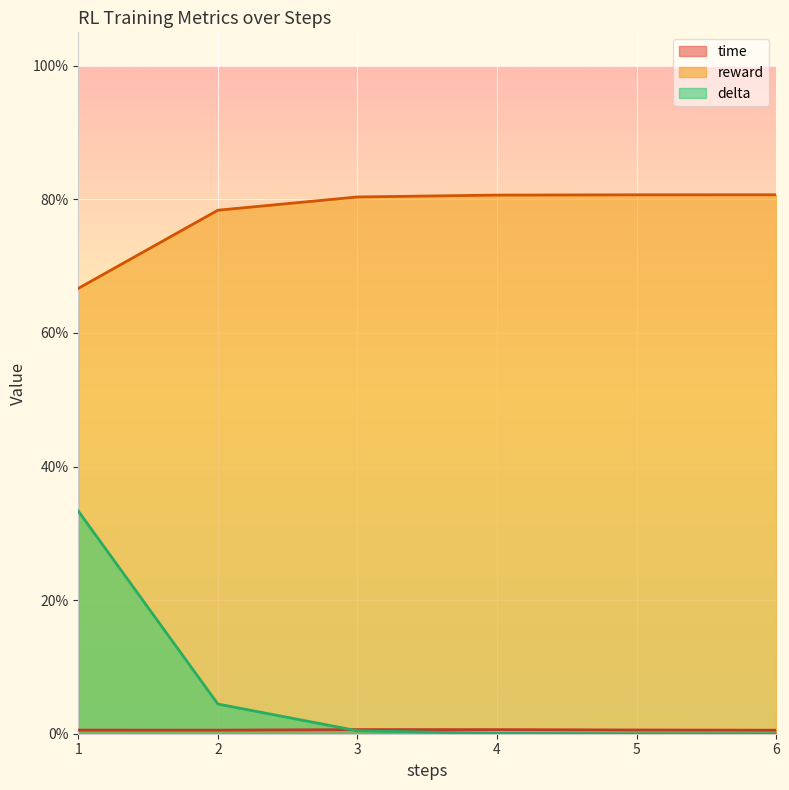

Where is delta nearest to the value 0?

6